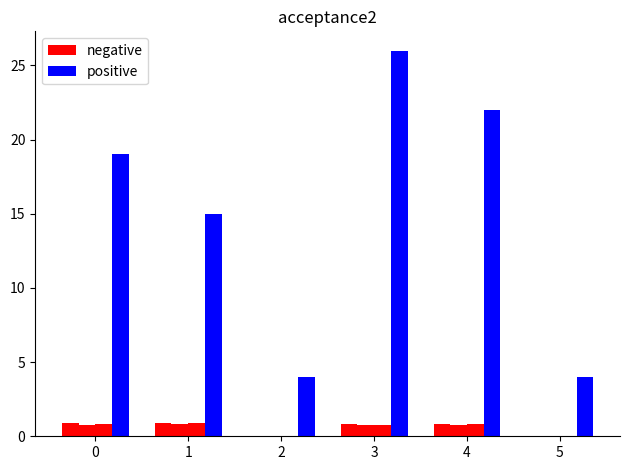

Count the number of data series in this chart.

4